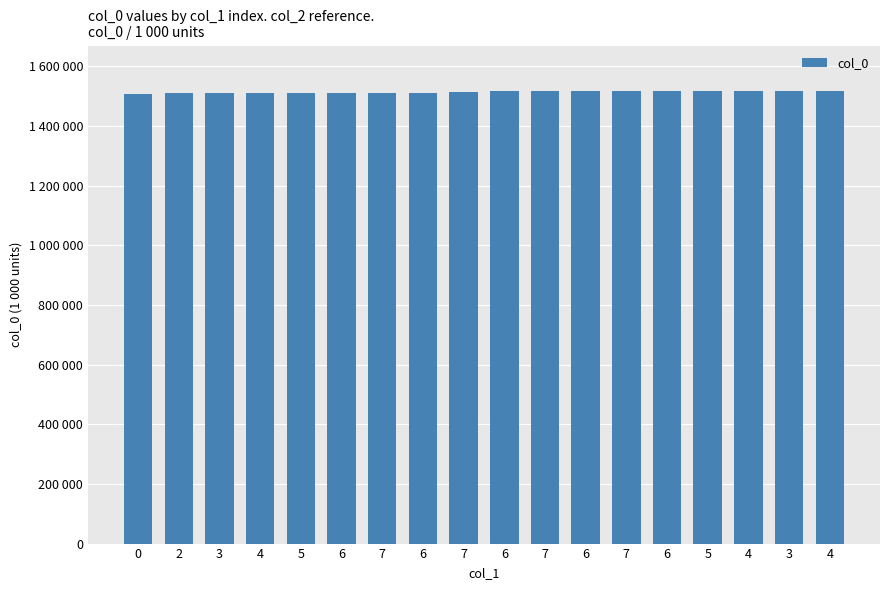

What is the difference between the values at 3 and 6?

511.1